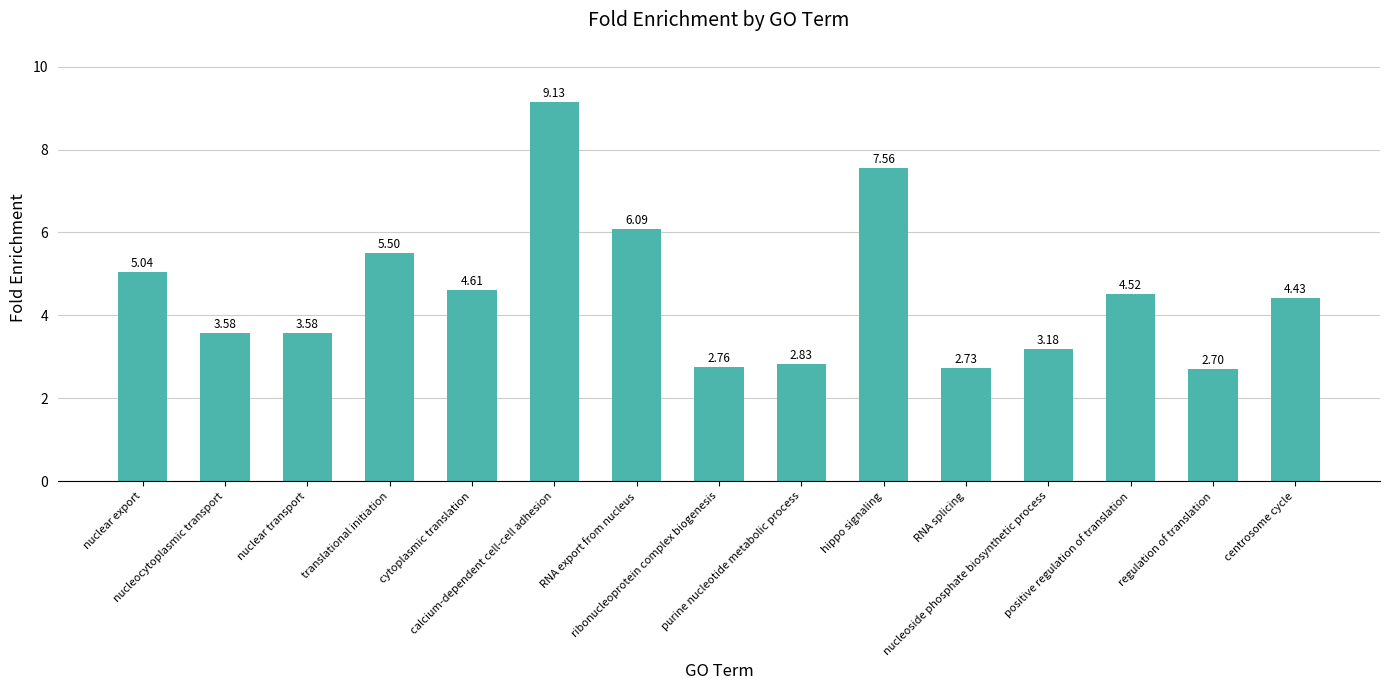

Approximately how many times larger is the value at RNA splicing compared to nucleocytoplasmic transport?

0.8